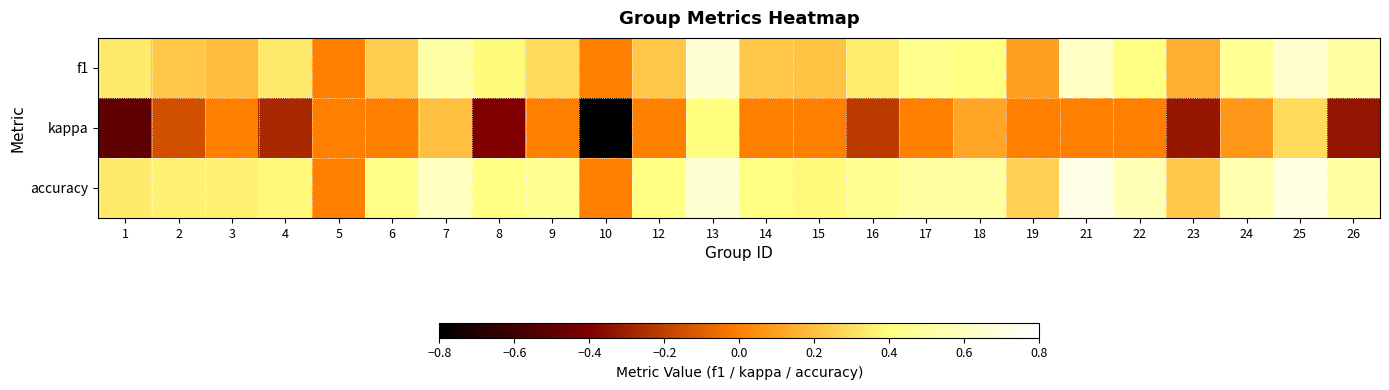

How many categories are shown in the chart?

24